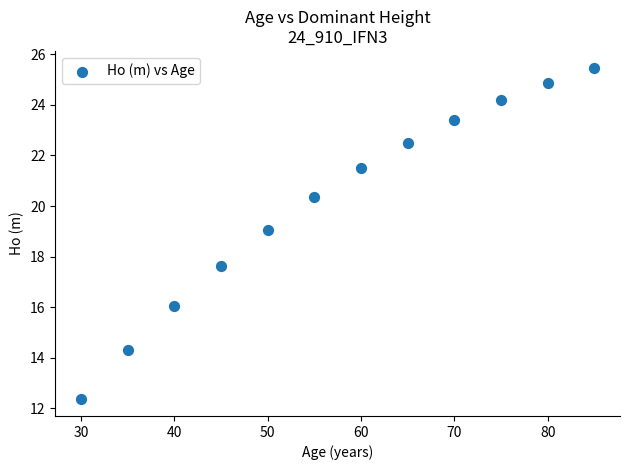

What Y value in the scatter plot is closest to 18?

17.6